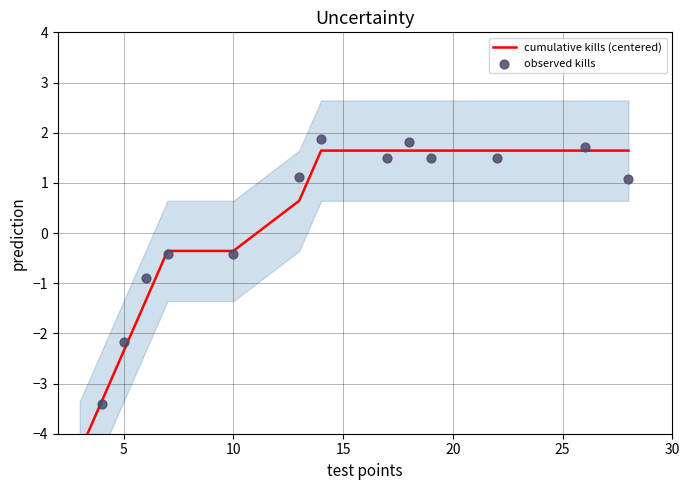

Is the value of cumulative kills (centered) at 8 greater than the value of observed kills at 0?

Yes